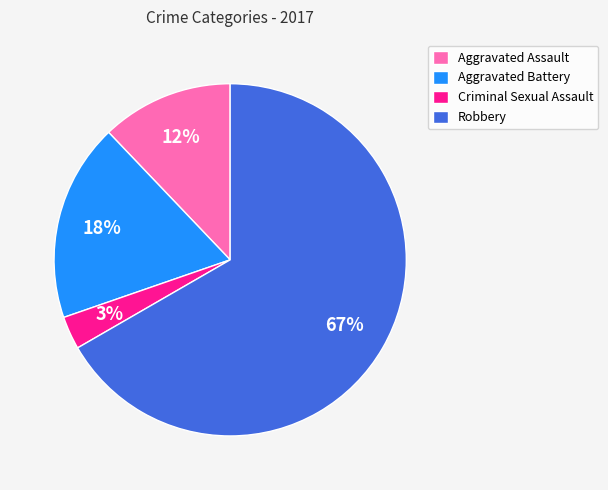

To the nearest percent, what is the combined percentage of Aggravated Battery and Criminal Sexual Assault?

21%